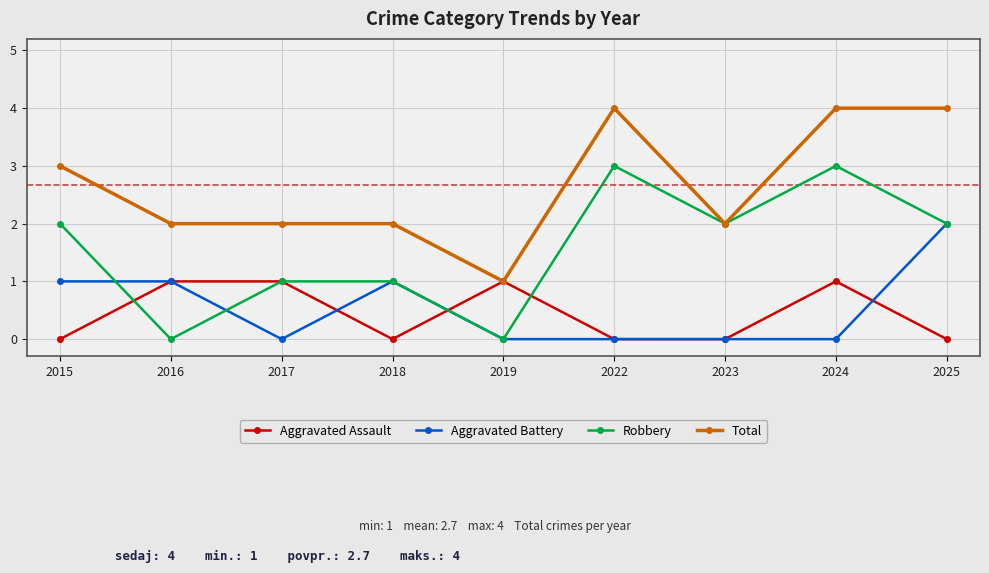

Is it true that Aggravated Assault equals 0 at 2024?

False